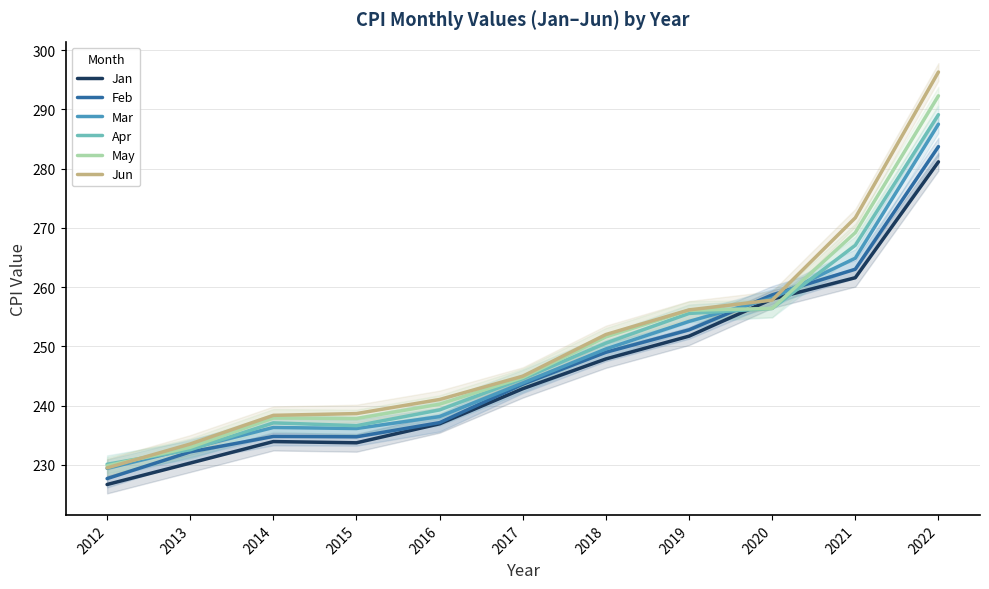

How many lines are shown in the chart?

6